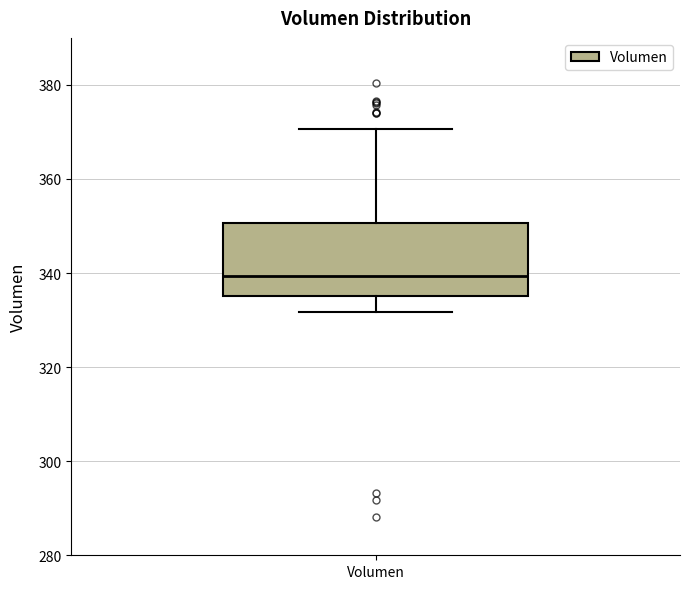

Transcribe this box plot: give where the median line is, the range the box spans, and where the two whiskers end, as read against the y-axis. The values are not printed on the chart, so give them approximately, as read against the axis.

median 340, box 336 to 350, whiskers 332 to 370